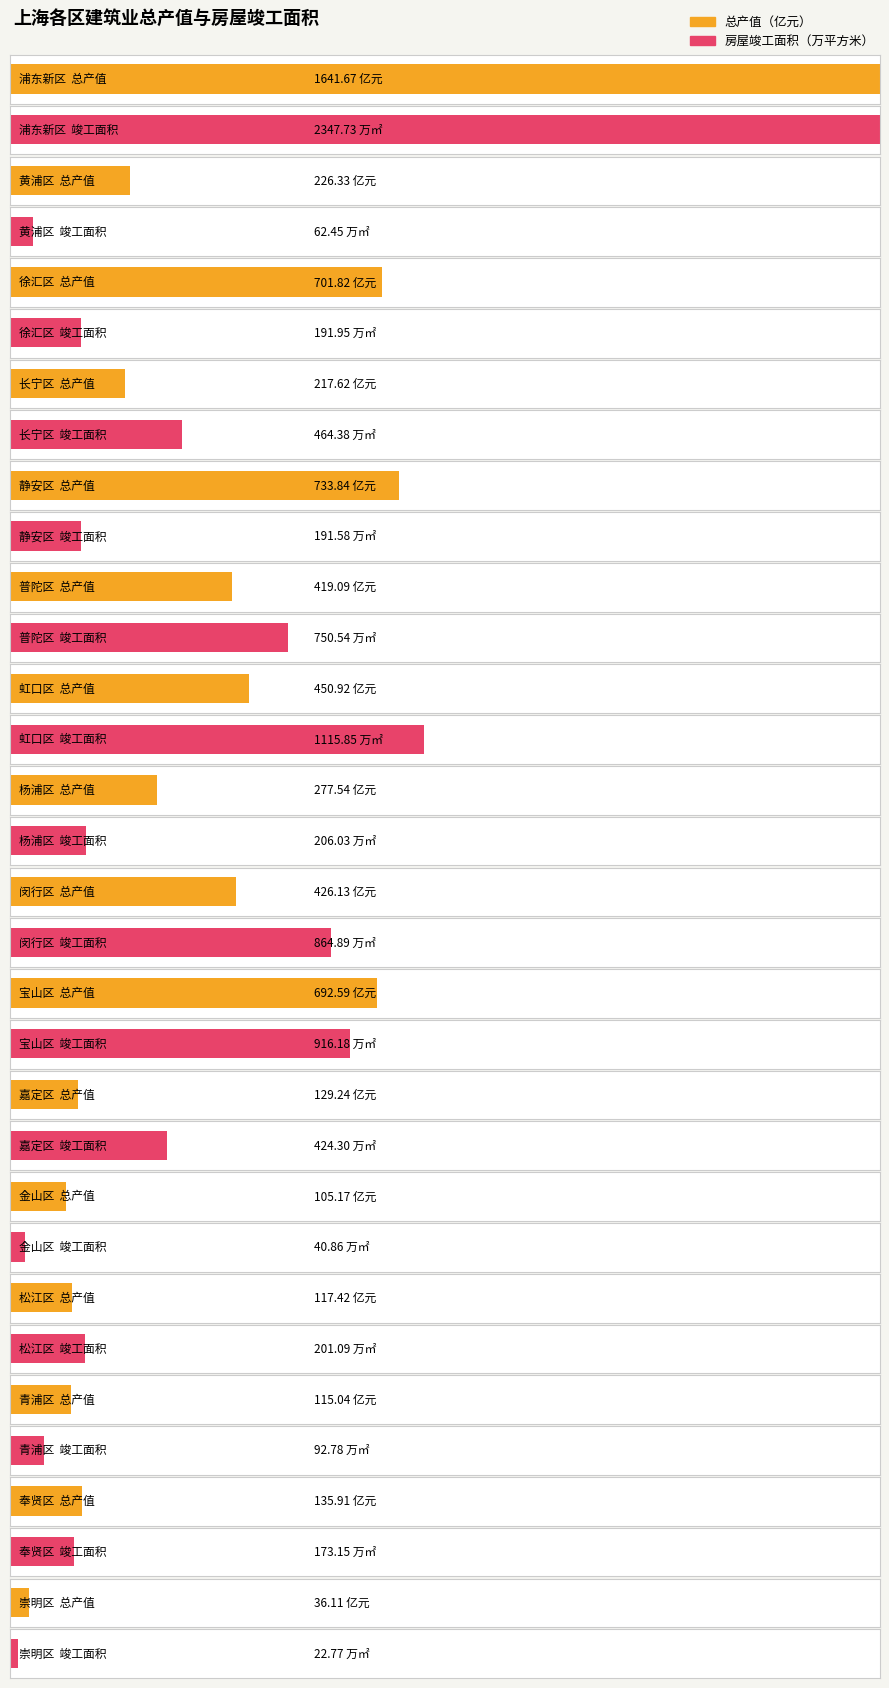

Does the chart contain any negative values?

No